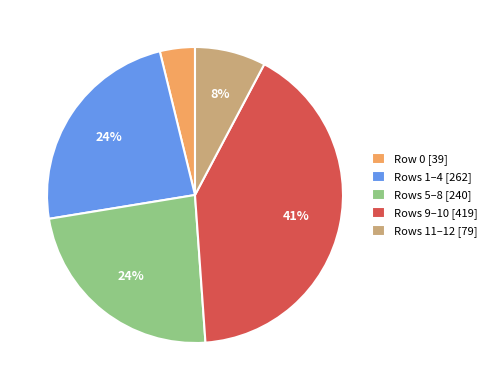

What is the ratio of the value at Rows 9–10 [419] to the value at Rows 1–4 [262]?

1.7